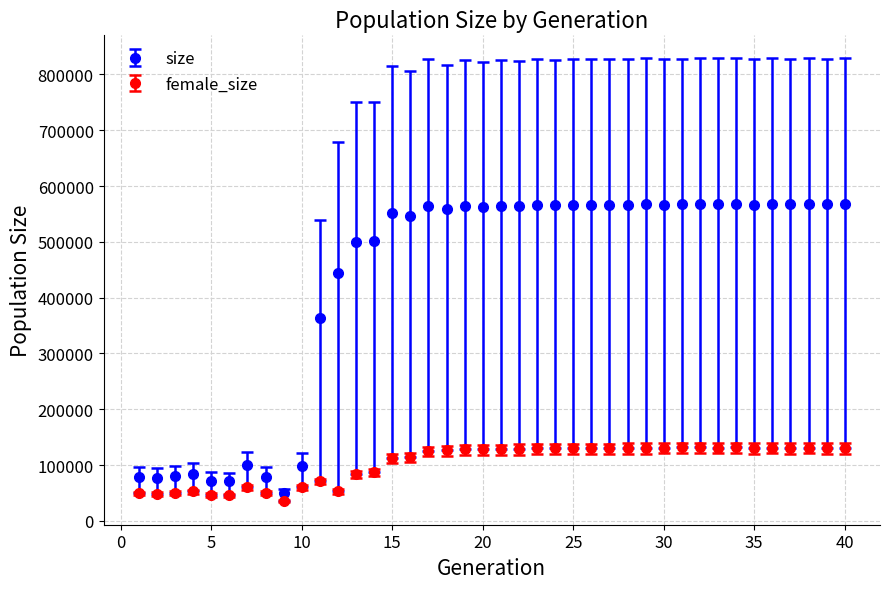

Which series has the widest spread of values?

size